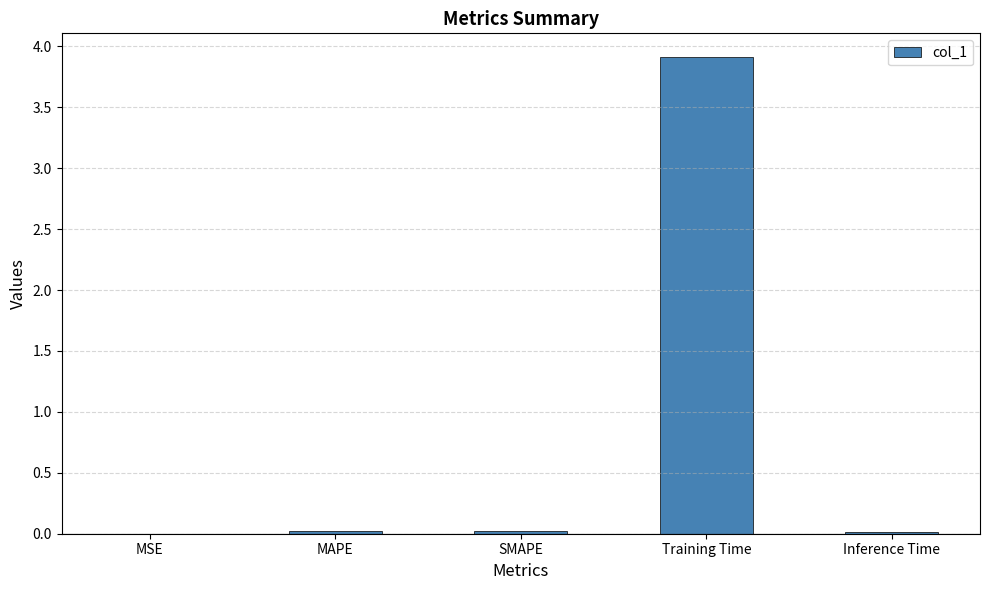

The chart shows a value of 7.0 at Training Time. True or false?

False